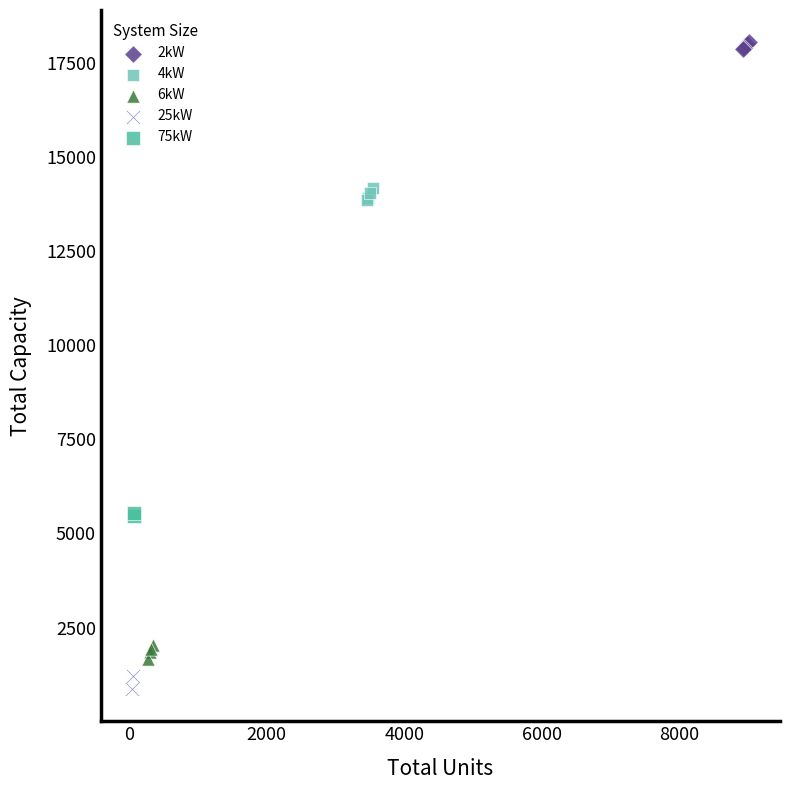

Which series contains the highest Y value?

2kW